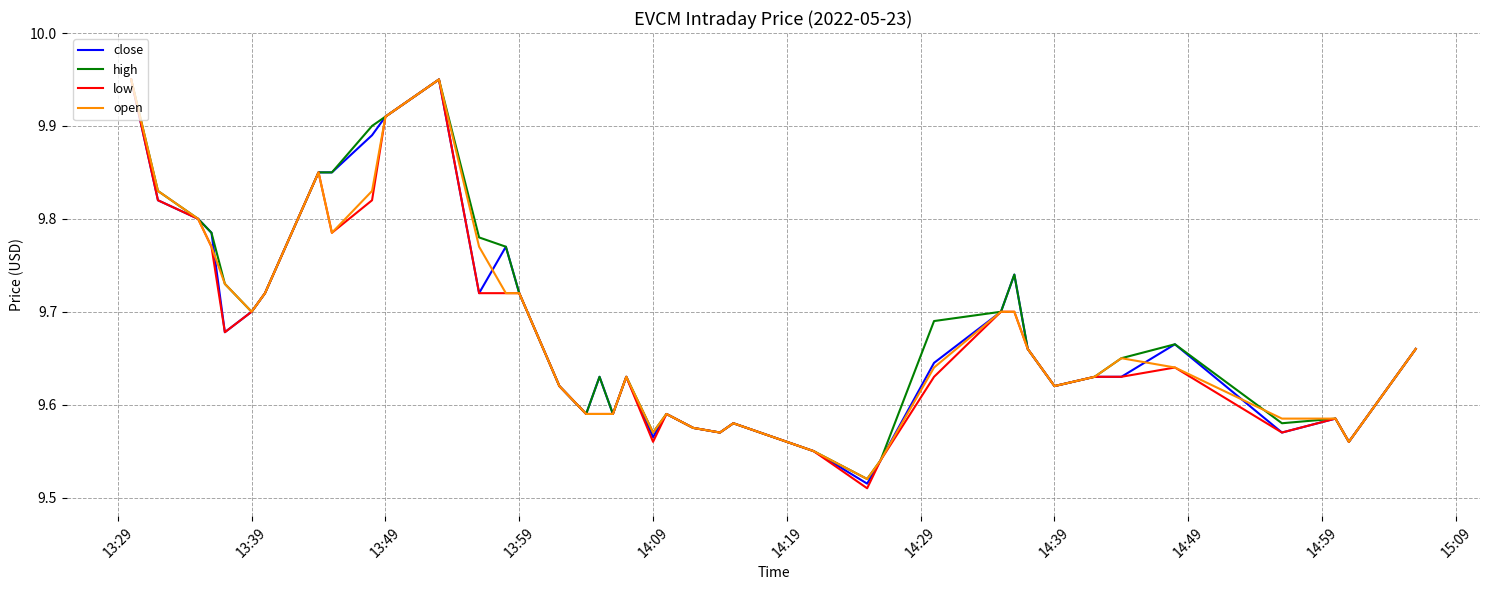

Is this an area chart (filled region under the line)?

No